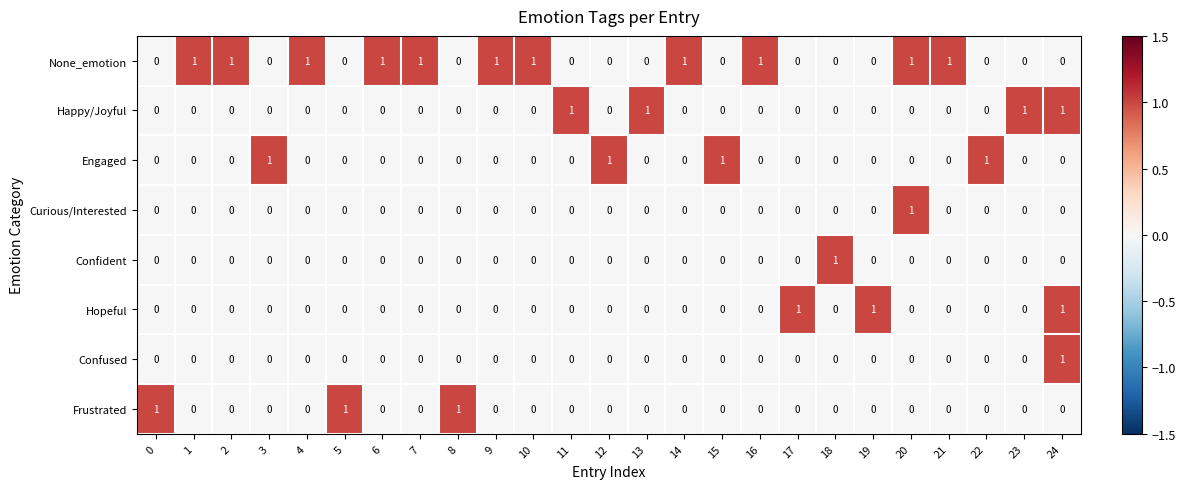

How many Frustrated values are between 0 and 1?

25